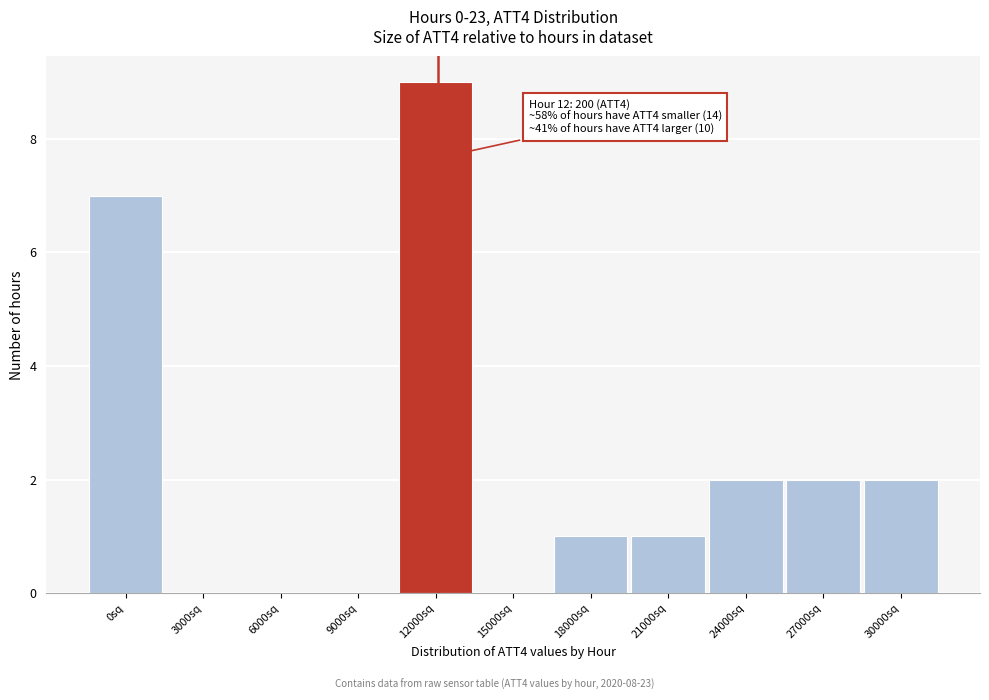

Reading left to right, what are all the values shown in this chart?

0sq=7	3000sq=0	6000sq=0	9000sq=0	12000sq=9	15000sq=0	18000sq=1	21000sq=1	24000sq=2	27000sq=2	30000sq=2